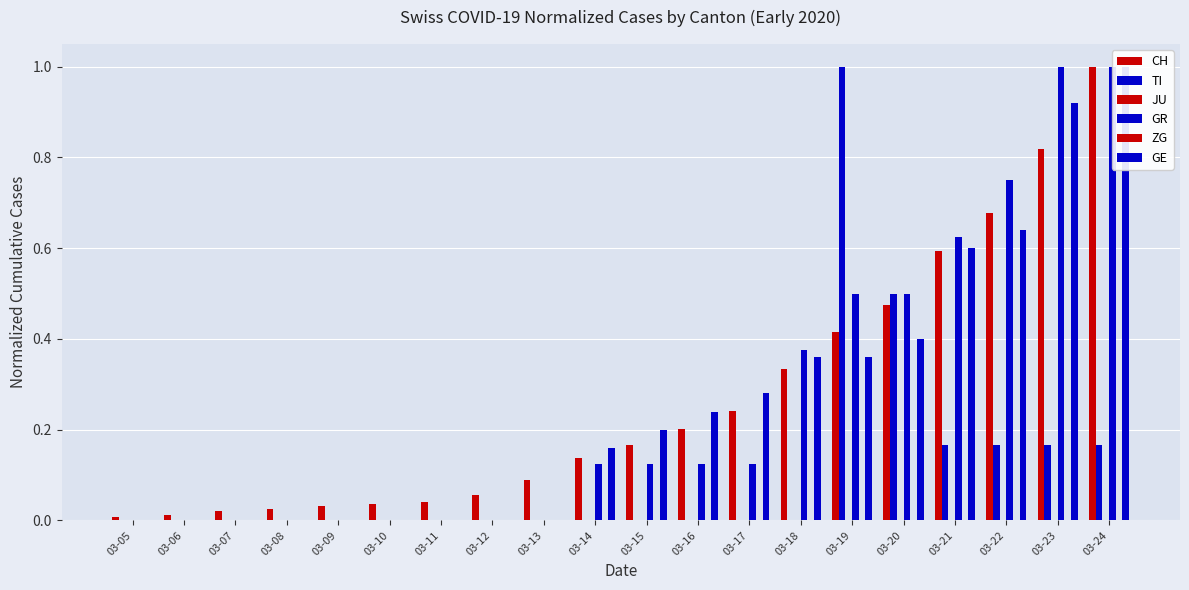

At how many categories does at least one series exceed 0?

20